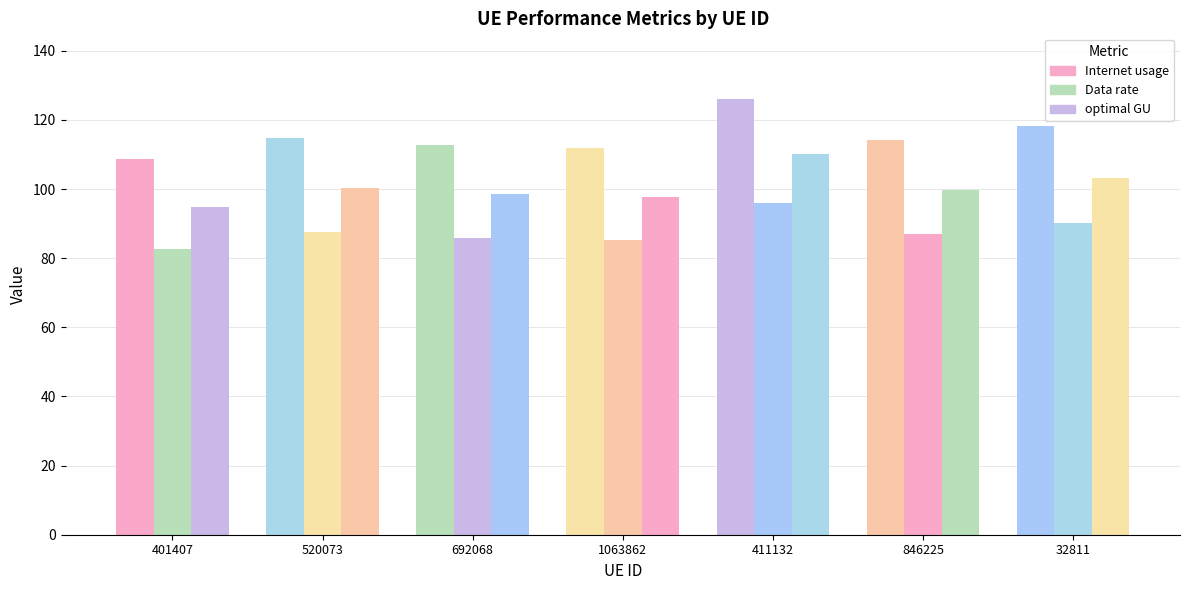

How many data points in Data rate are above 87?

4